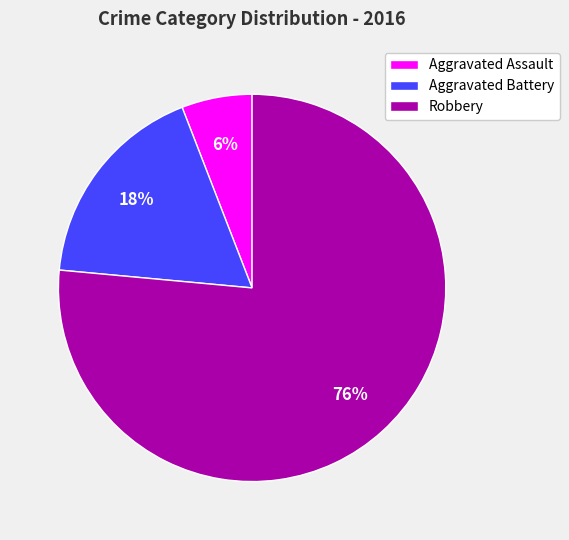

Is there any slice that represents more than half of the pie?

Yes